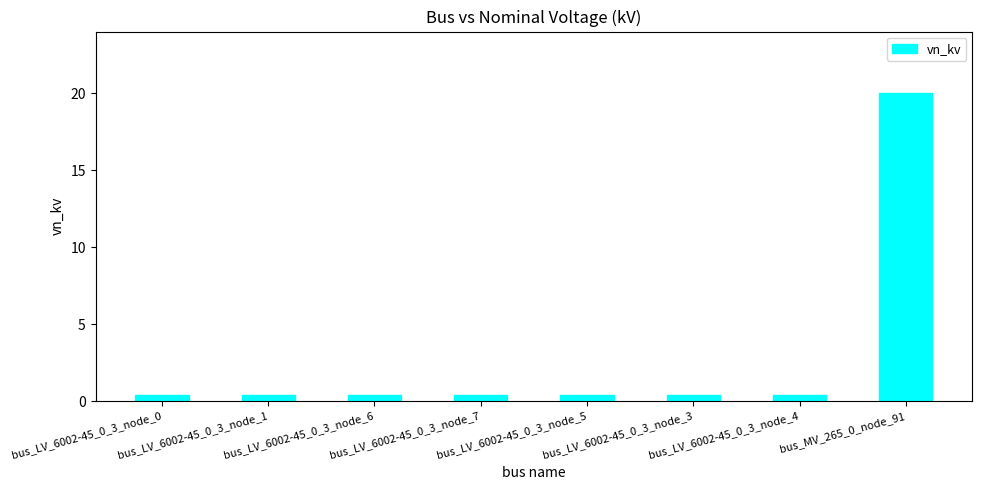

Does the chart contain any negative values?

No